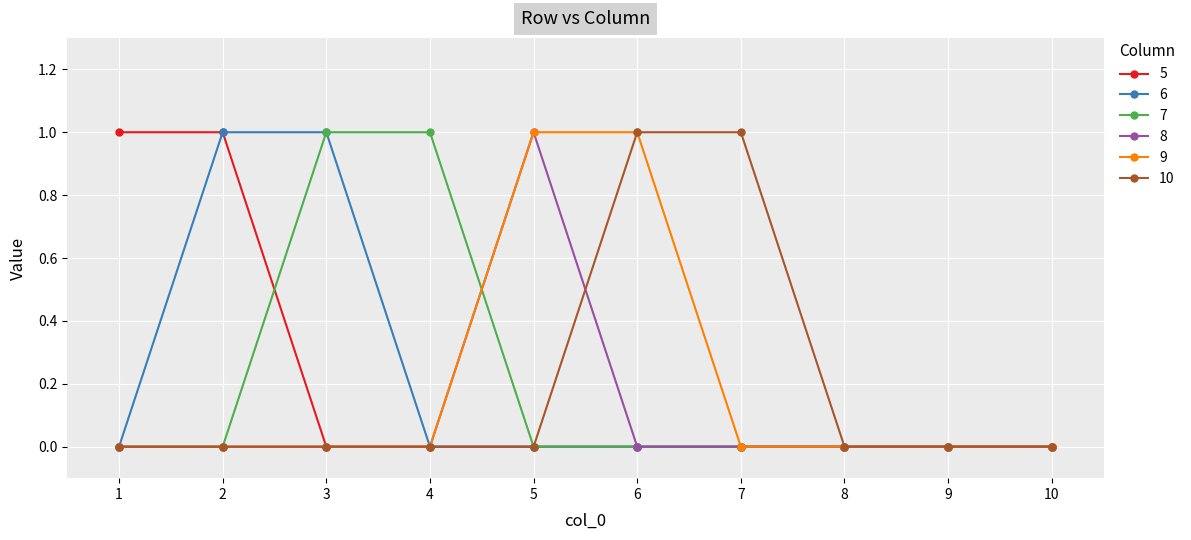

Count the number of data series in this chart.

6